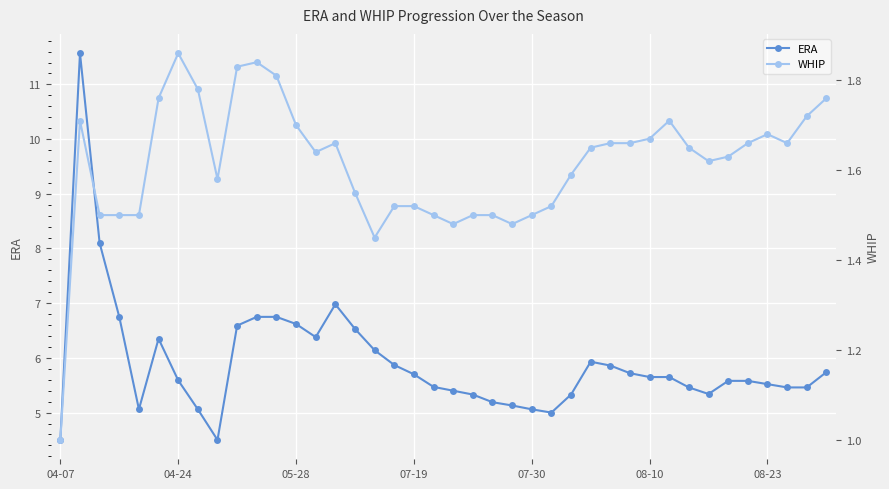

Which series changed the most between 22 and 34?

ERA